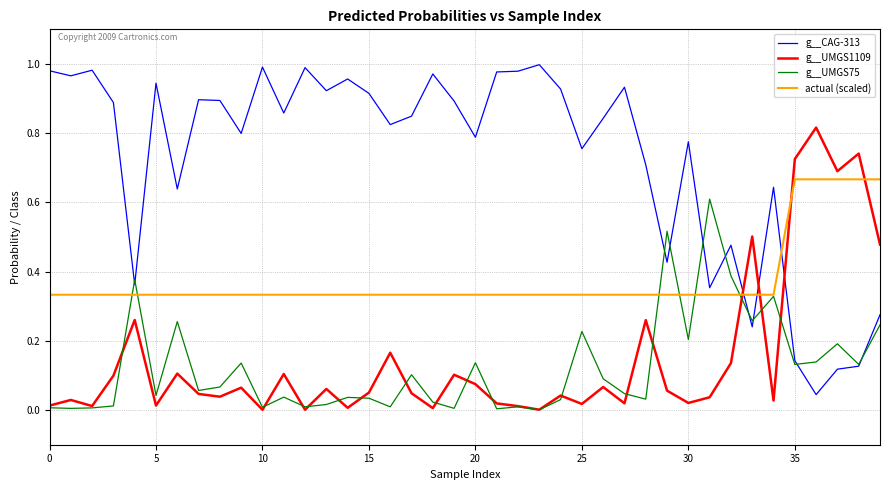

True or false: g__CAG-313 and g__UMGS1109 intersect in this chart.

True